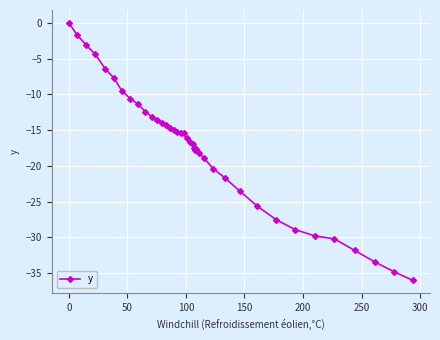

How many negative values are there?

39